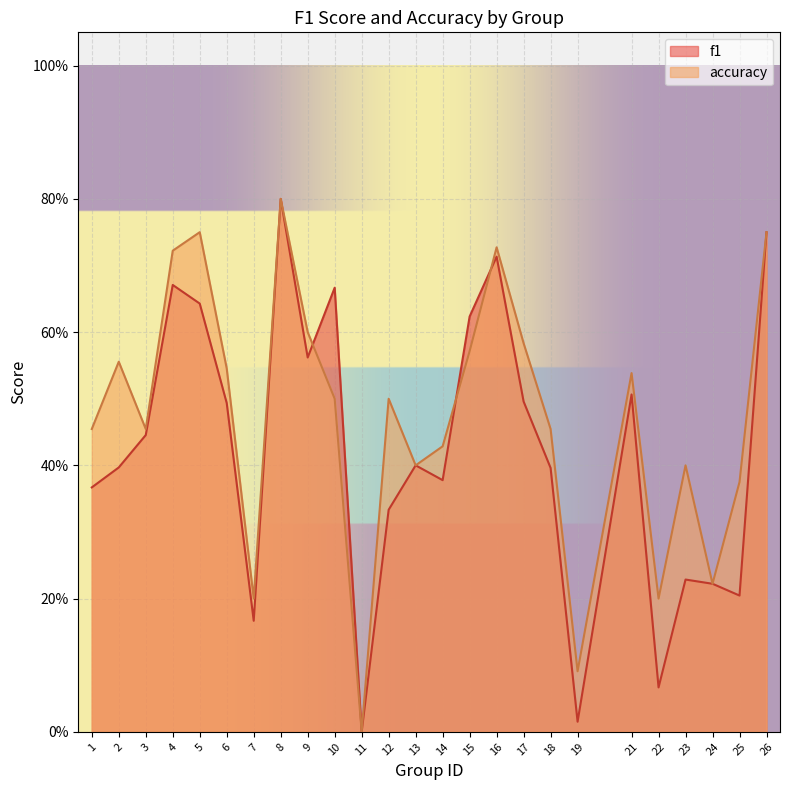

Which series has the widest spread of values?

f1